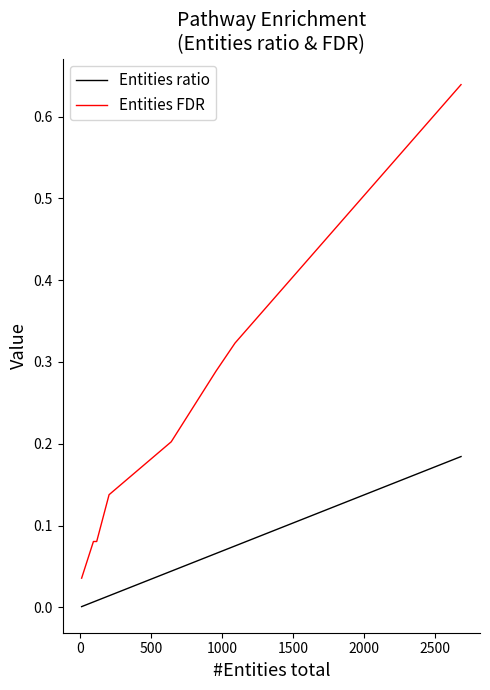

Which series has the largest total across all categories?

Entities FDR